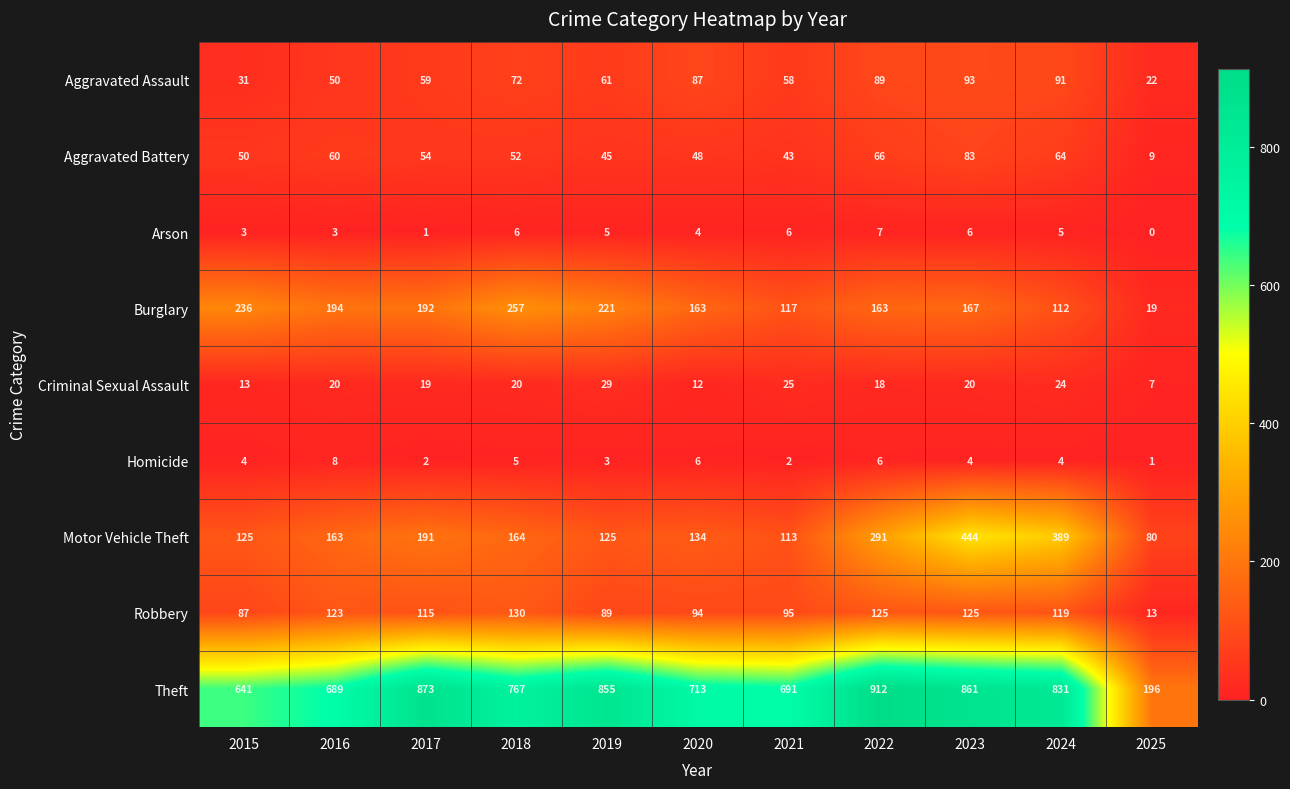

Which series has the widest spread of values?

Theft